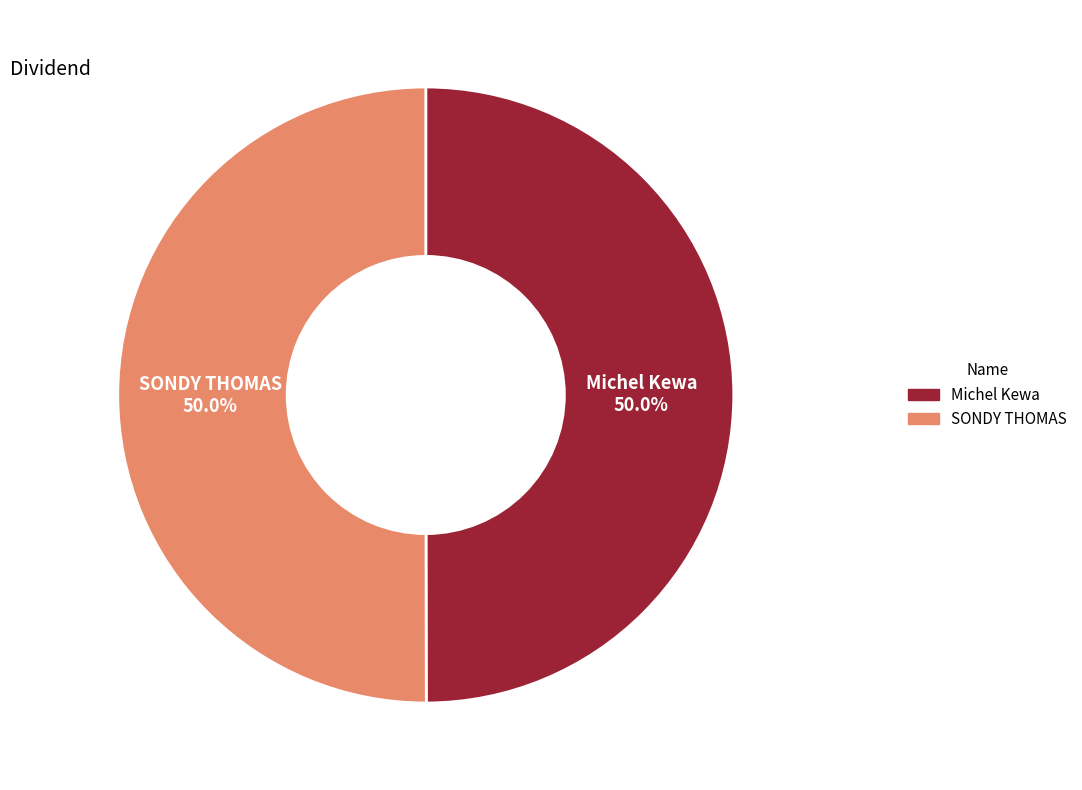

Approximately how many times larger is the value at Michel Kewa compared to SONDY THOMAS?

1.0